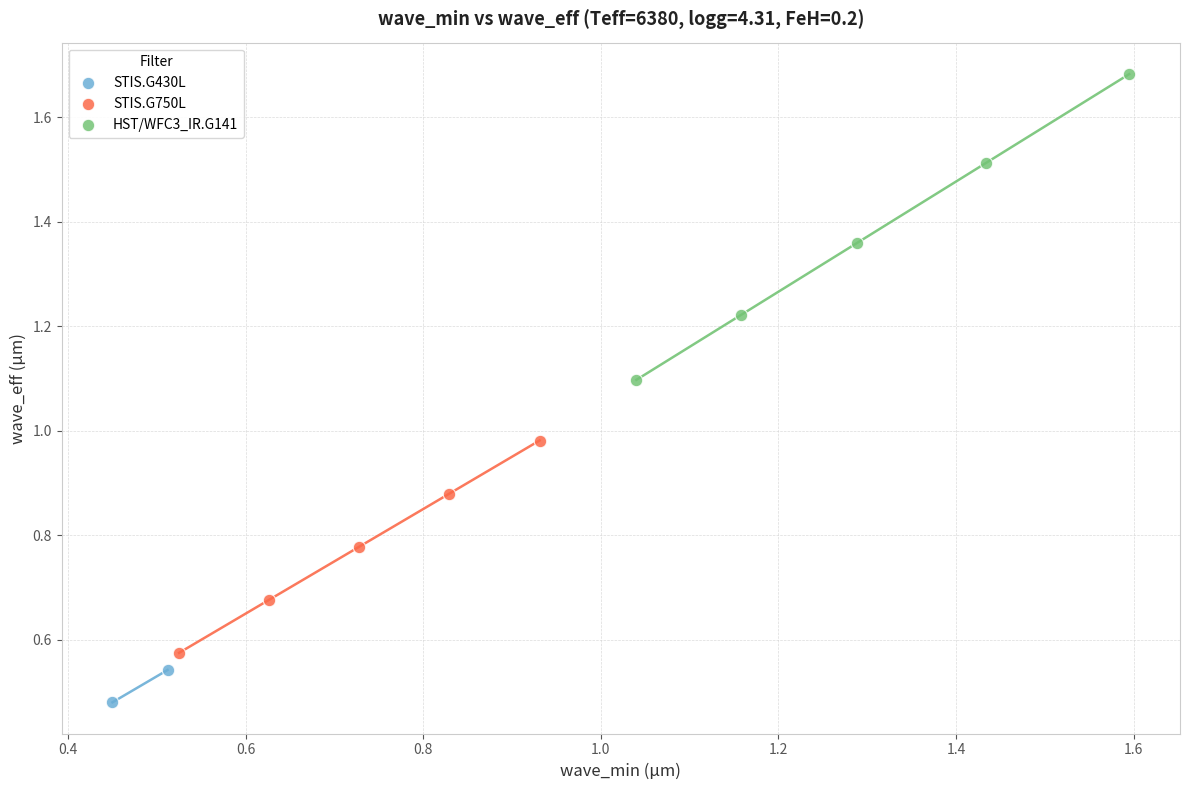

What are all the series names shown in the legend?

STIS.G430L, STIS.G750L, HST/WFC3_IR.G141